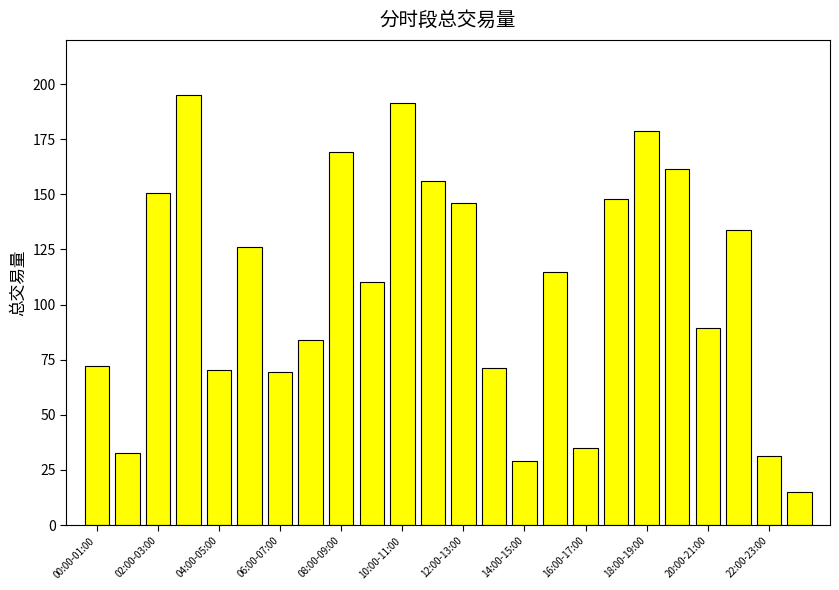

What is the difference between the maximum and minimum values?

180.1